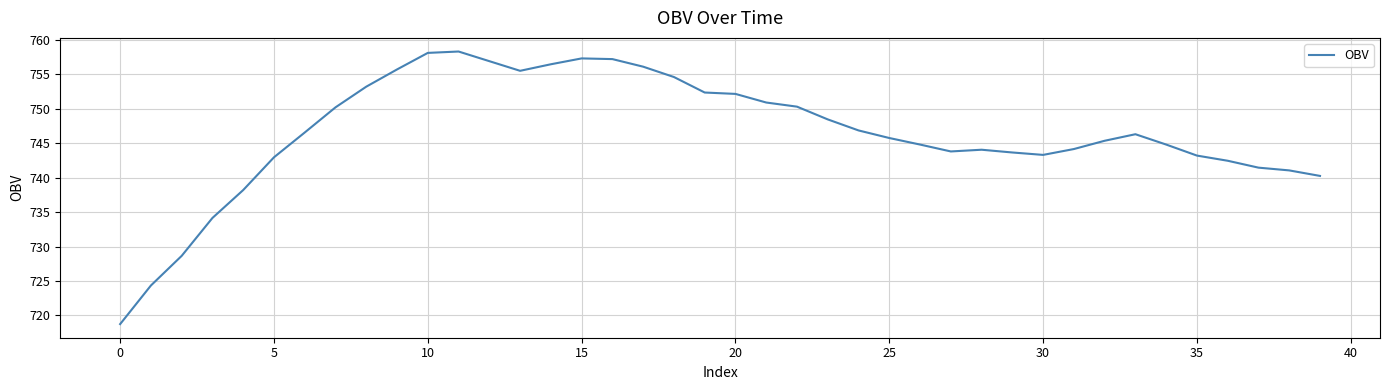

What is the maximum value shown in the chart?

758.3